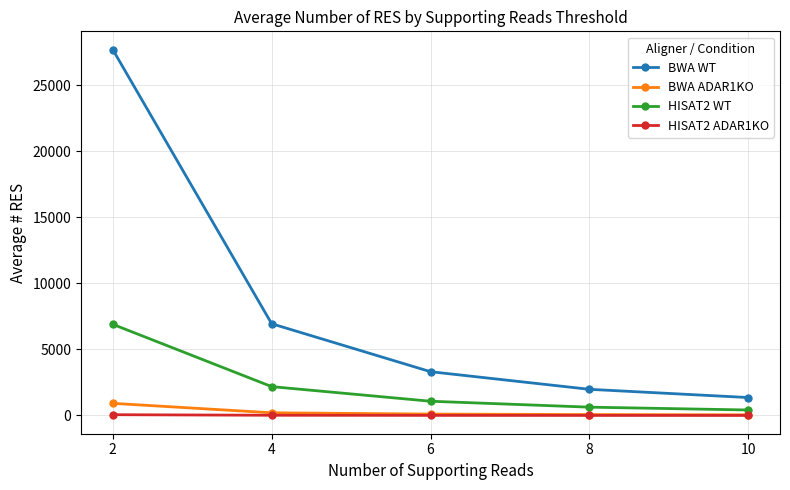

List the series in order of their peak value, lowest first.

HISAT2 ADAR1KO, BWA ADAR1KO, HISAT2 WT, BWA WT